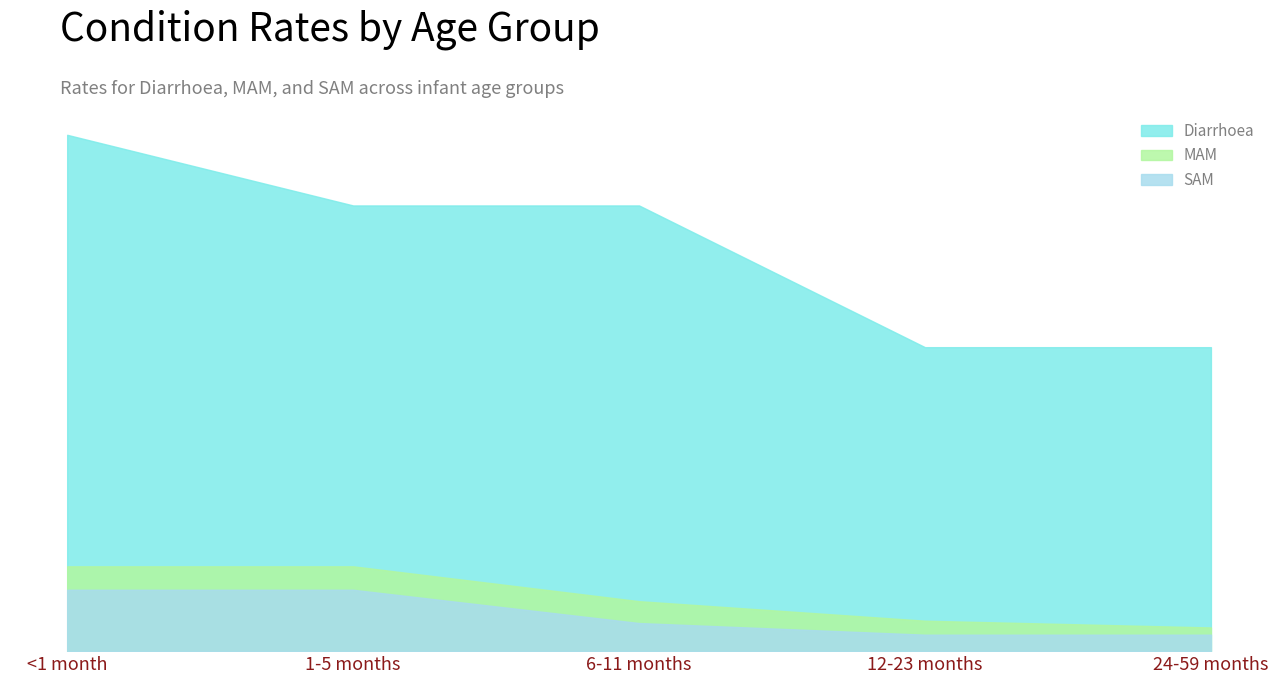

List the series in order of their peak value, lowest first.

SAM, MAM, Diarrhoea